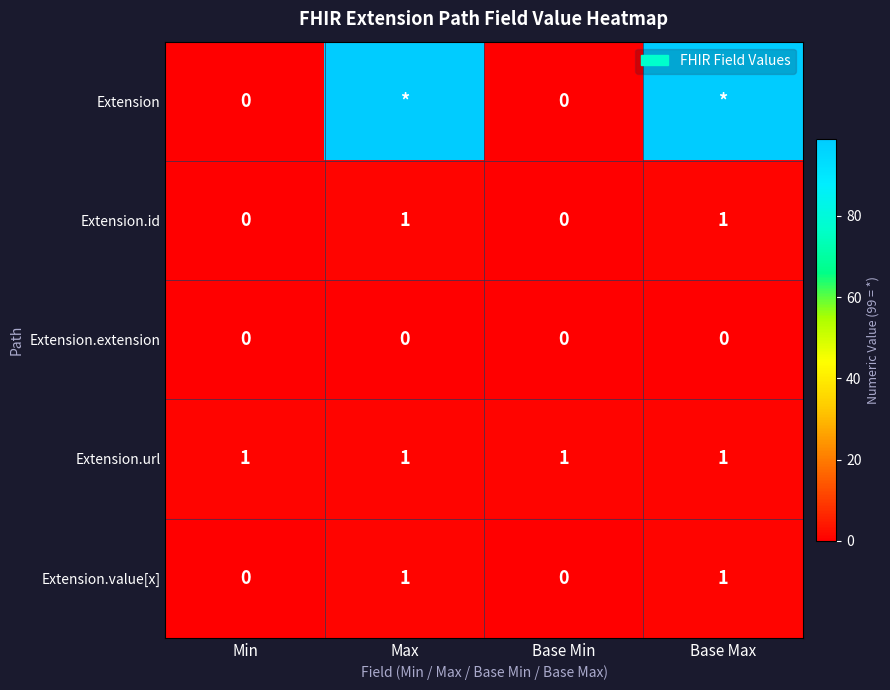

Is the value of Extension.extension at Base Max greater than the value of Extension.value[x] at Base Max?

No